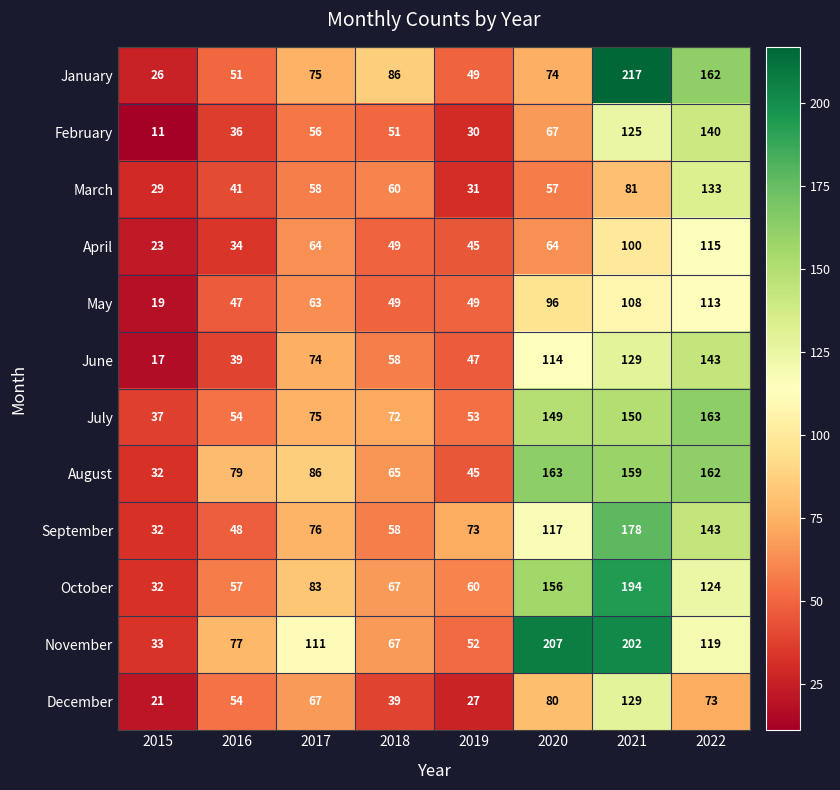

At which category is the sum across all series the highest?

2021